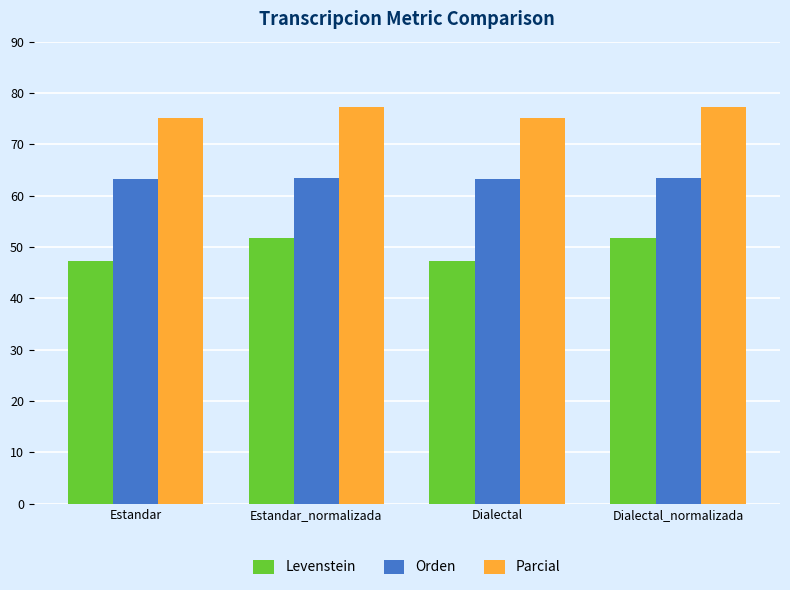

What is the value of the Parcial bar at the 1st from the left?

75.1